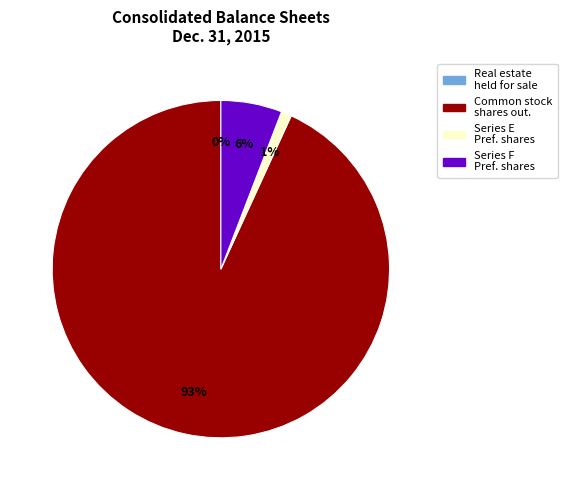

Does any single category account for the majority?

Yes